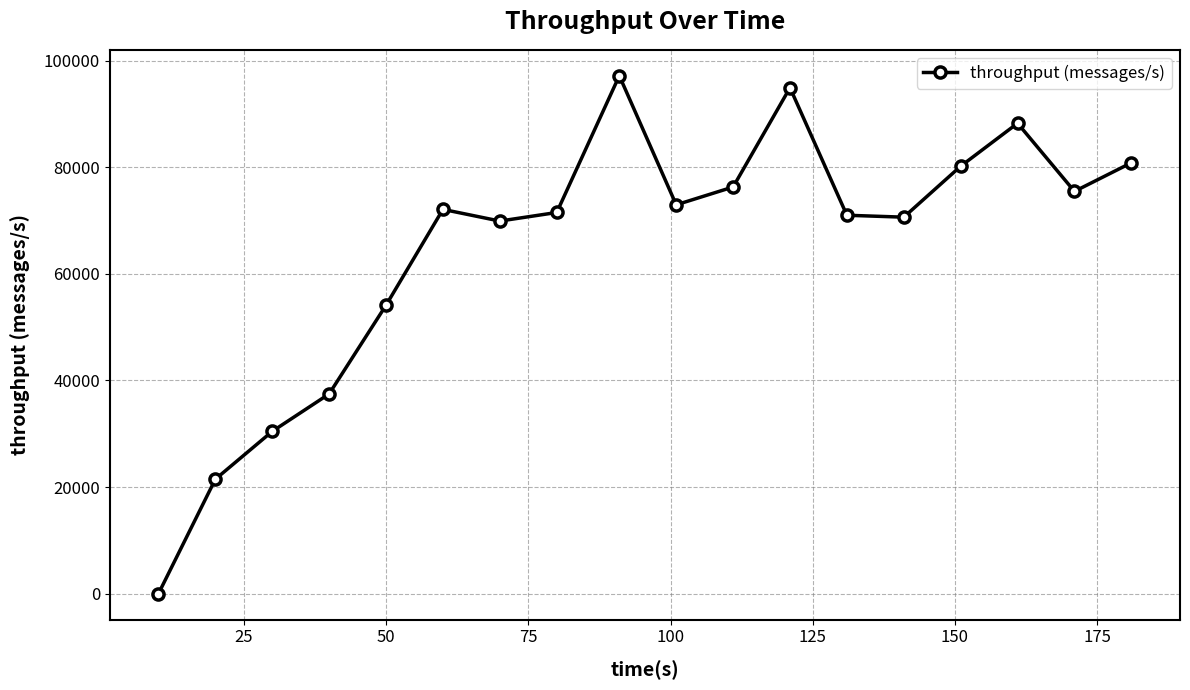

Does the chart have visible grid lines?

Yes